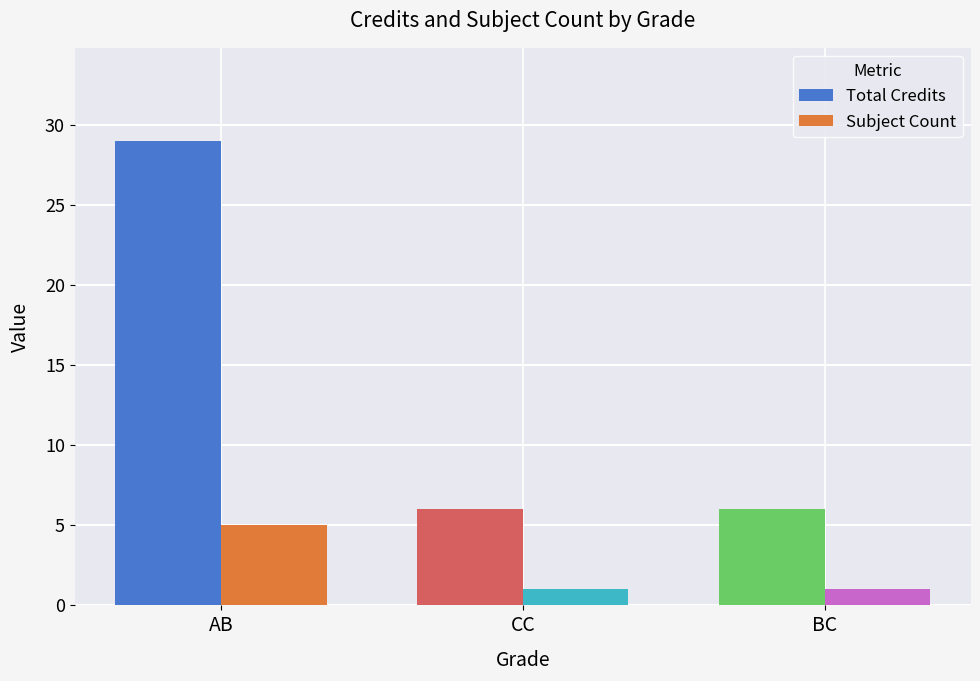

Reading right to left, list all the values displayed in this chart.

Total Credits: BC=6	CC=6	AB=29
Subject Count: BC=1	CC=1	AB=5